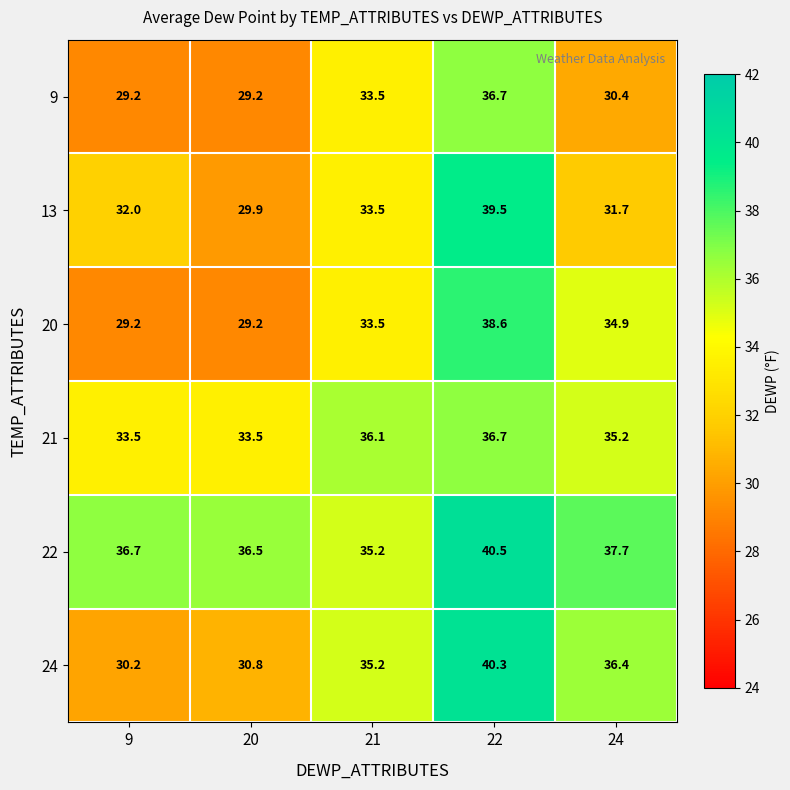

Reading left to right, what are all the values shown in this chart?

9: 9=29.2	20=29.2	21=33.5	22=36.7	24=30.4
13: 9=32.0	20=29.9	21=33.5	22=39.5	24=31.7
20: 9=29.2	20=29.2	21=33.5	22=38.6	24=34.9
21: 9=33.5	20=33.5	21=36.1	22=36.7	24=35.2
22: 9=36.7	20=36.5	21=35.2	22=40.5	24=37.7
24: 9=30.2	20=30.8	21=35.2	22=40.3	24=36.4